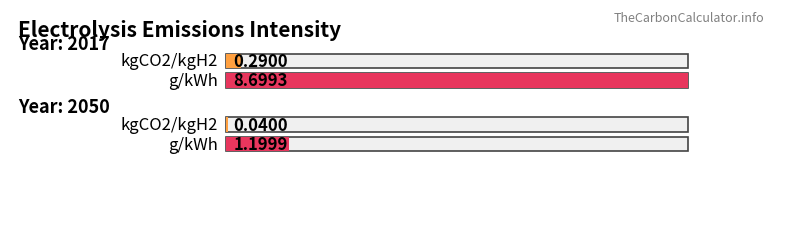

Where is kgCO2/kgH2 nearest to the value 0?

2050